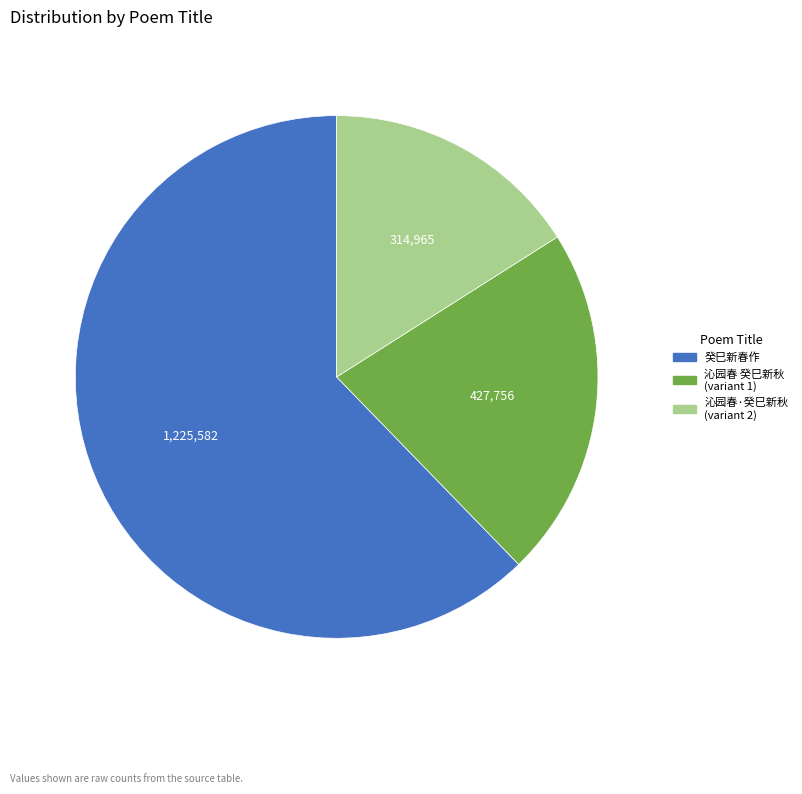

Is there a majority slice in this chart?

Yes